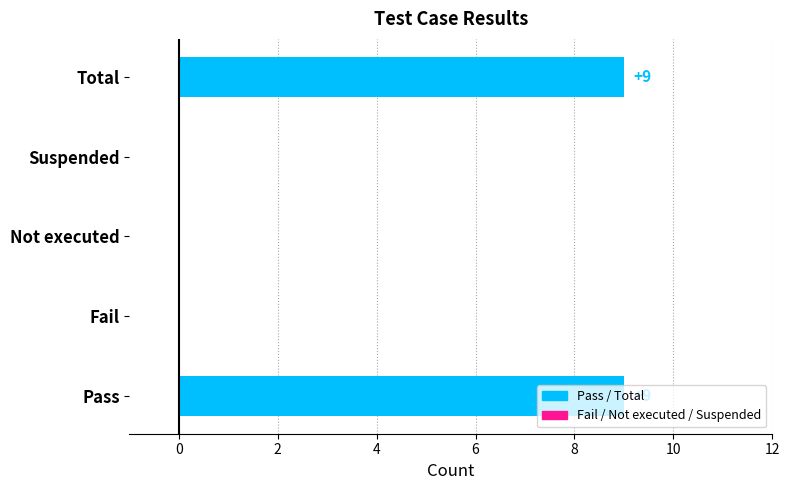

The chart shows a value of 9 at Pass. True or false?

True